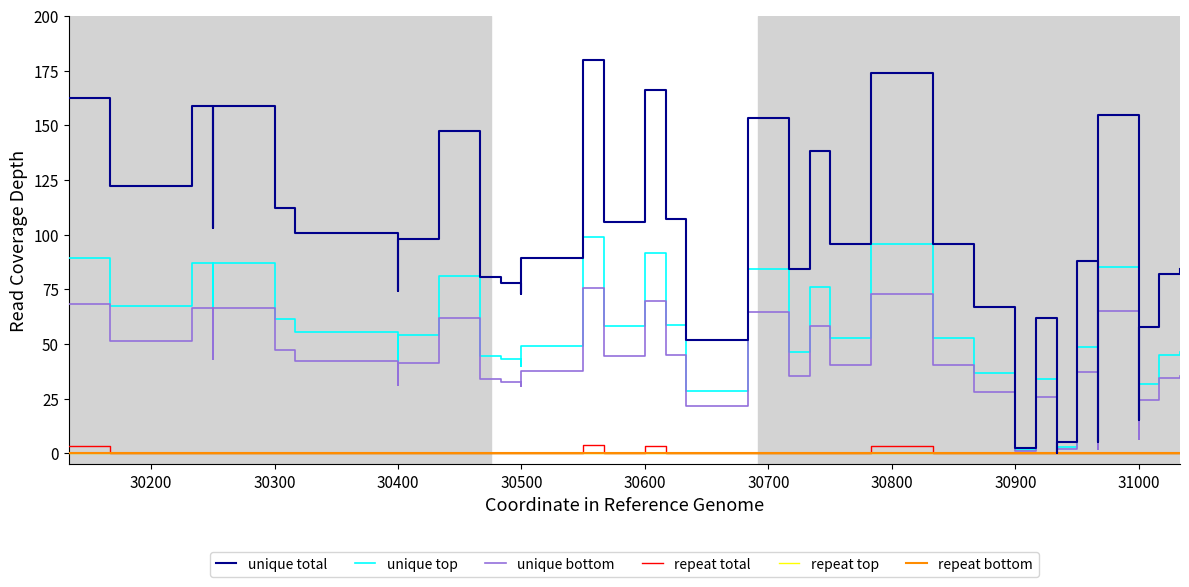

True or false: unique top and repeat top cross at least once.

False